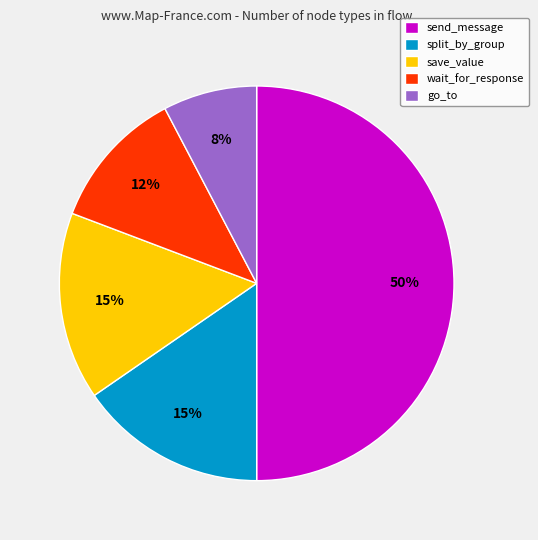

How many segments does this pie chart have?

5